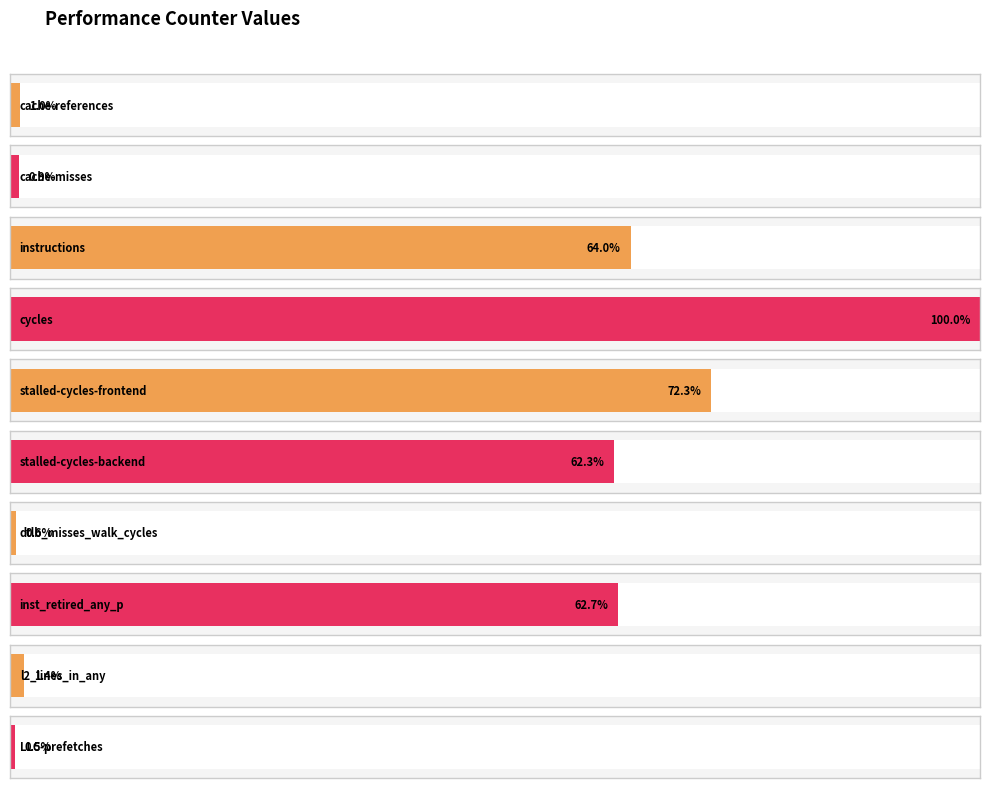

How many categories are shown in the chart?

10